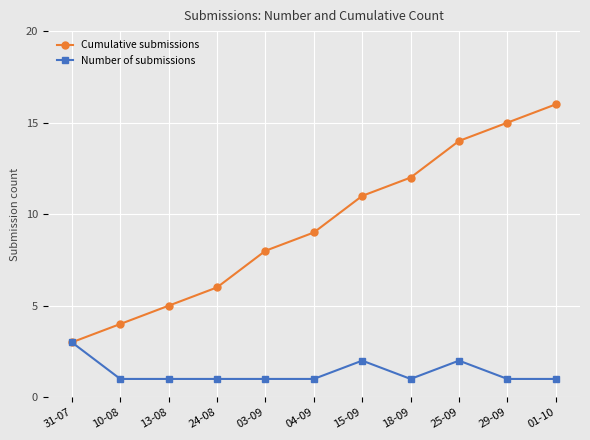

Which series changed the most between 31-07 and 10-08?

Number of submissions